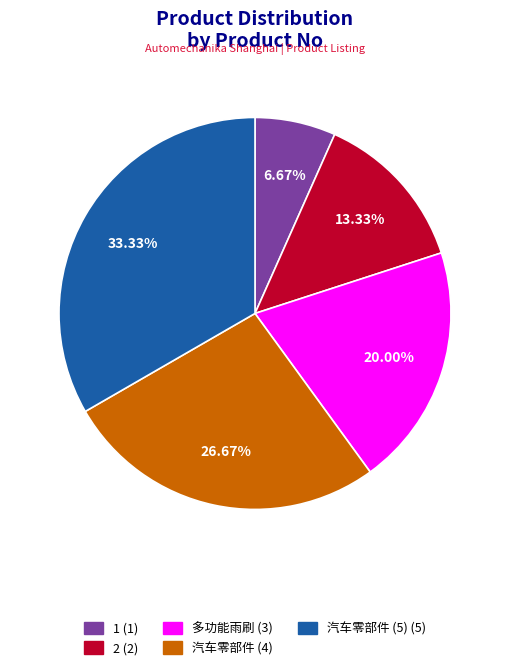

Does any single category account for the majority?

No